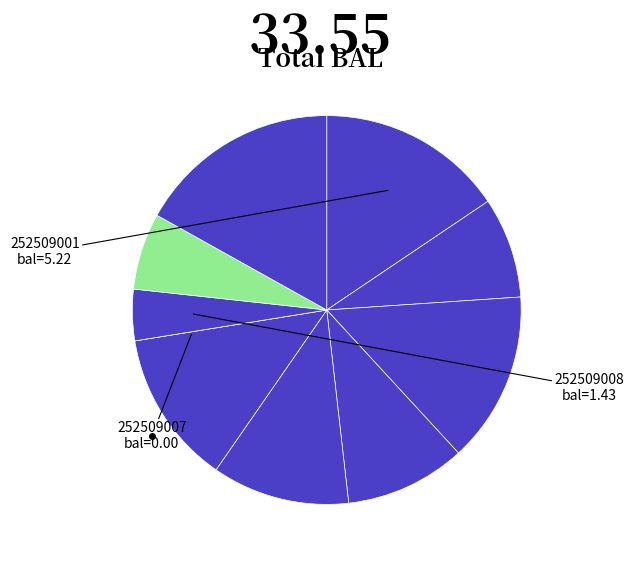

Is there any slice that represents more than half of the pie?

No